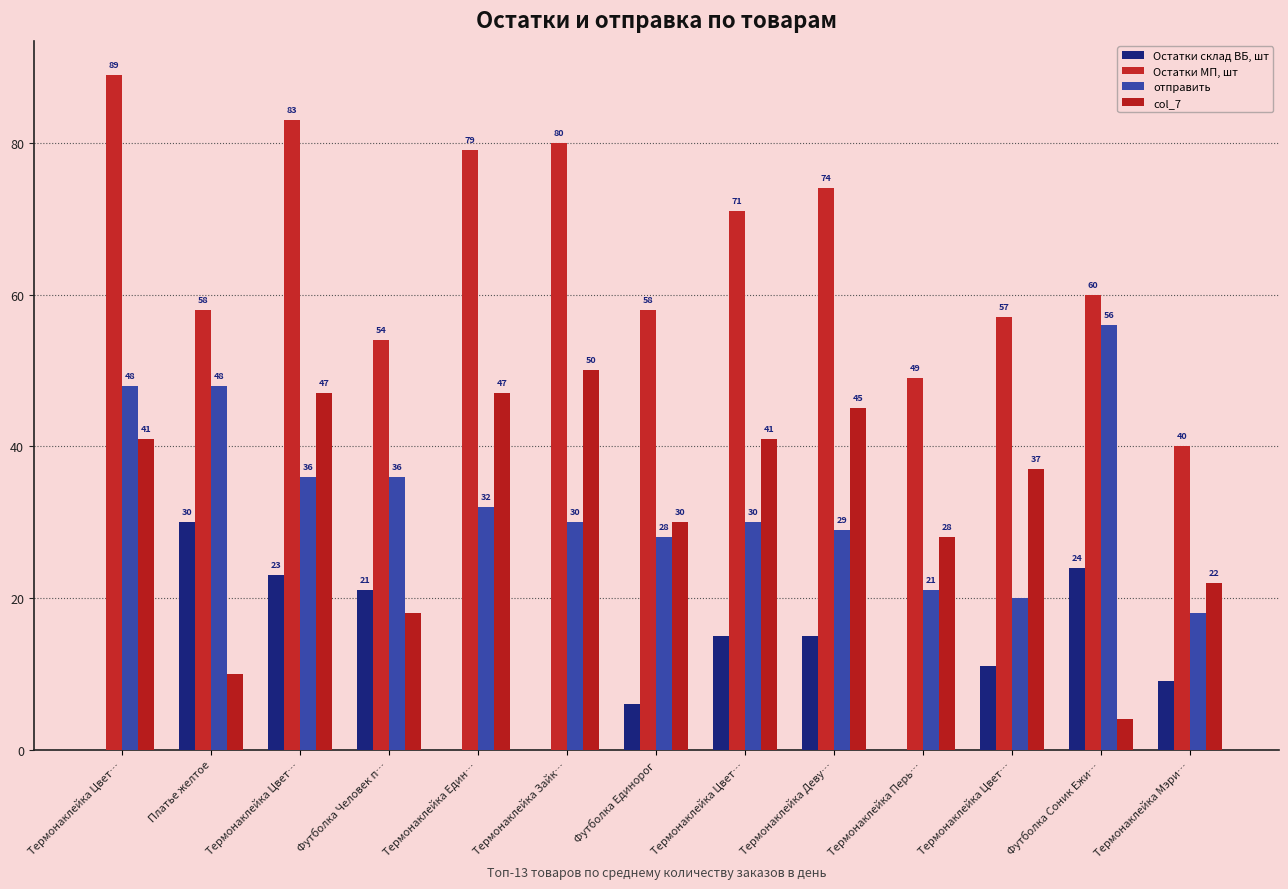

How many series are shown in this chart?

4